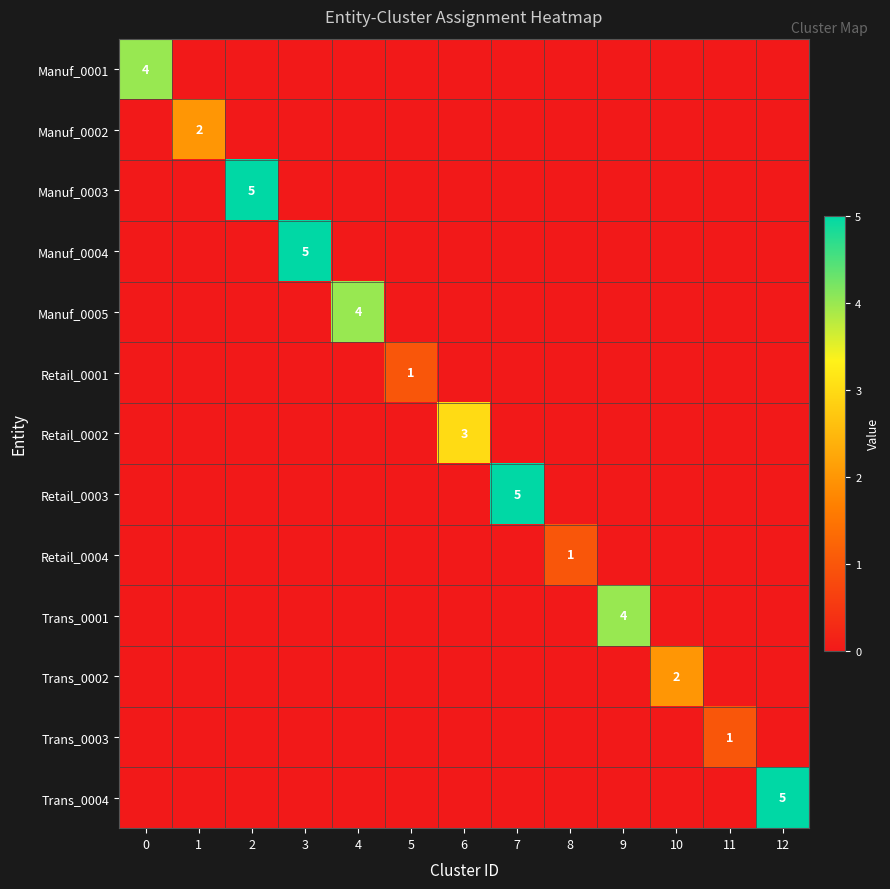

What is the greatest value displayed?

5